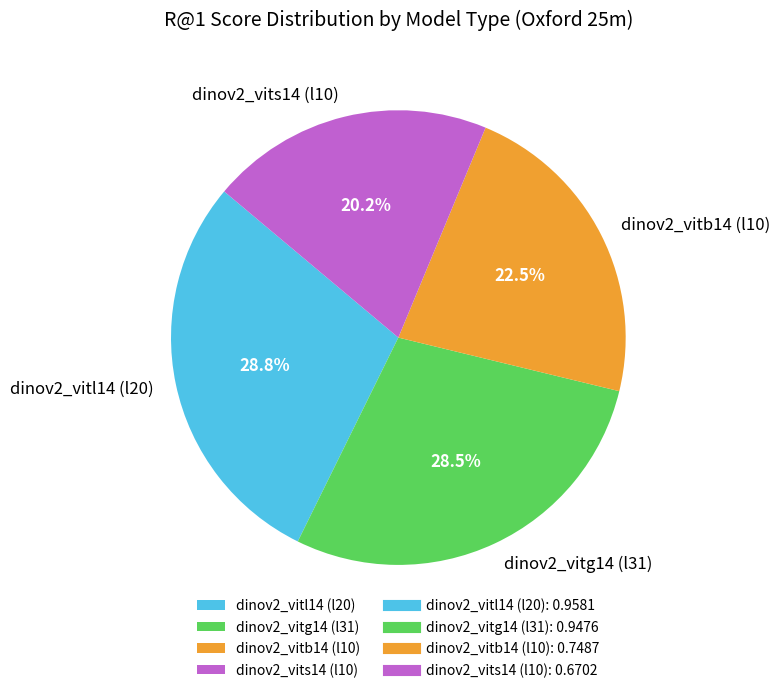

Which category has the smallest portion of the pie?

dinov2_vits14 (l10)